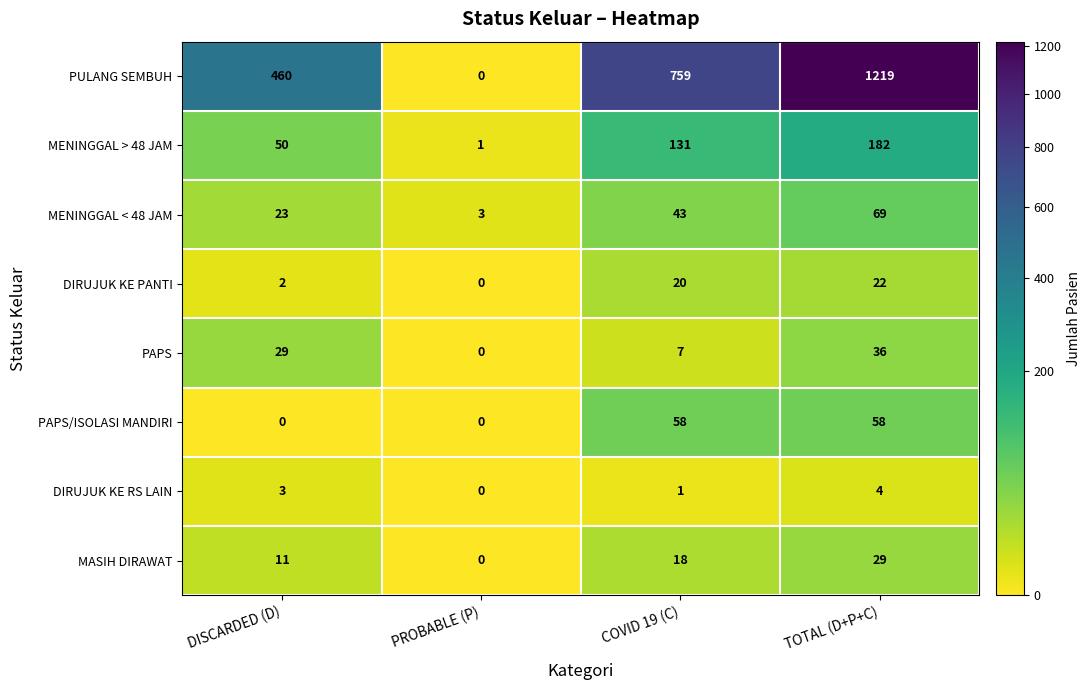

Count the number of categories in the chart.

4